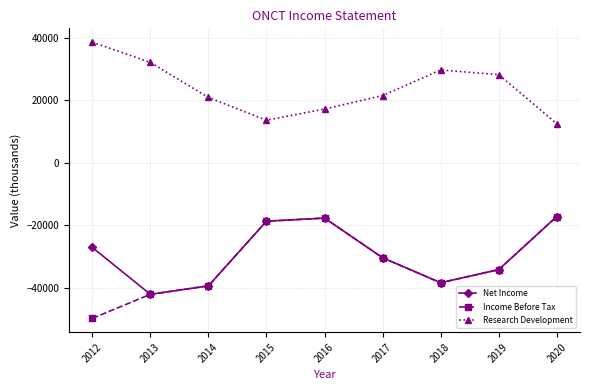

Reading right to left, list all the values displayed in this chart.

Net Income: 2020=-17200	2019=-34200	2018=-38400	2017=-30400	2016=-17700	2015=-18700	2014=-39400	2013=-42100	2012=-27100
Income Before Tax: 2020=-17200	2019=-34200	2018=-38400	2017=-30400	2016=-17700	2015=-18700	2014=-39400	2013=-42100	2012=-49800
Research Development: 2020=12500	2019=28200	2018=29700	2017=21500	2016=17200	2015=13600	2014=20900	2013=32100	2012=38600